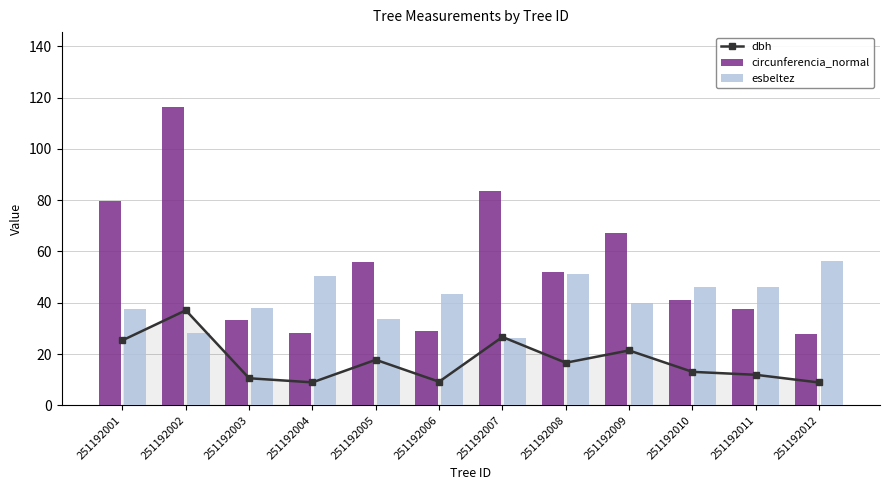

Reading left to right, extract all data points from this chart.

dbh: 25.4	37.0	10.6	8.9	17.8	9.2	26.6	16.6	21.4	13.1	11.9	8.9
circunferencia_normal: 79.6	116.4	33.1	28.1	55.8	28.9	83.7	52.1	67.2	41.0	37.4	28.0
esbeltez: 37.5	28.3	37.9	50.3	33.8	43.5	26.3	51.2	39.7	46.0	46.2	56.2